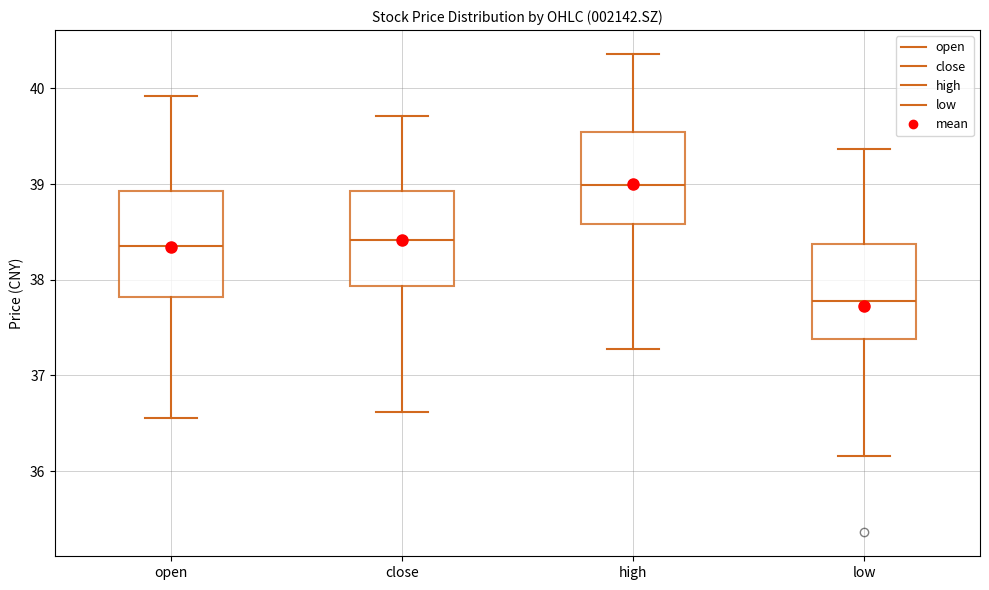

Reading left to right, read every box against the y-axis: the position of its median line, the range the box covers, and the ends of its whiskers. The values are not printed on the chart, so give them approximately, as read against the axis.

open: median 38.4, box 37.8 to 38.9, whiskers 36.6 to 39.9
close: median 38.4, box 37.9 to 38.9, whiskers 36.6 to 39.7
high: median 39.0, box 38.6 to 39.5, whiskers 37.3 to 40.4
low: median 37.8, box 37.4 to 38.4, whiskers 36.2 to 39.4